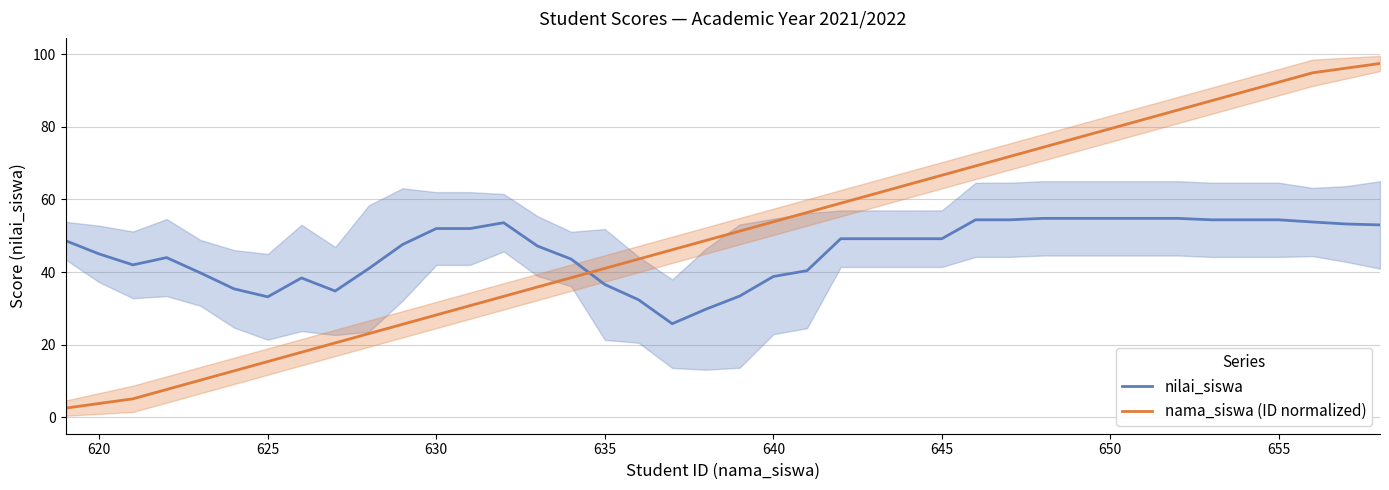

The nilai_siswa series shows 28.2 at 620. True or false?

False